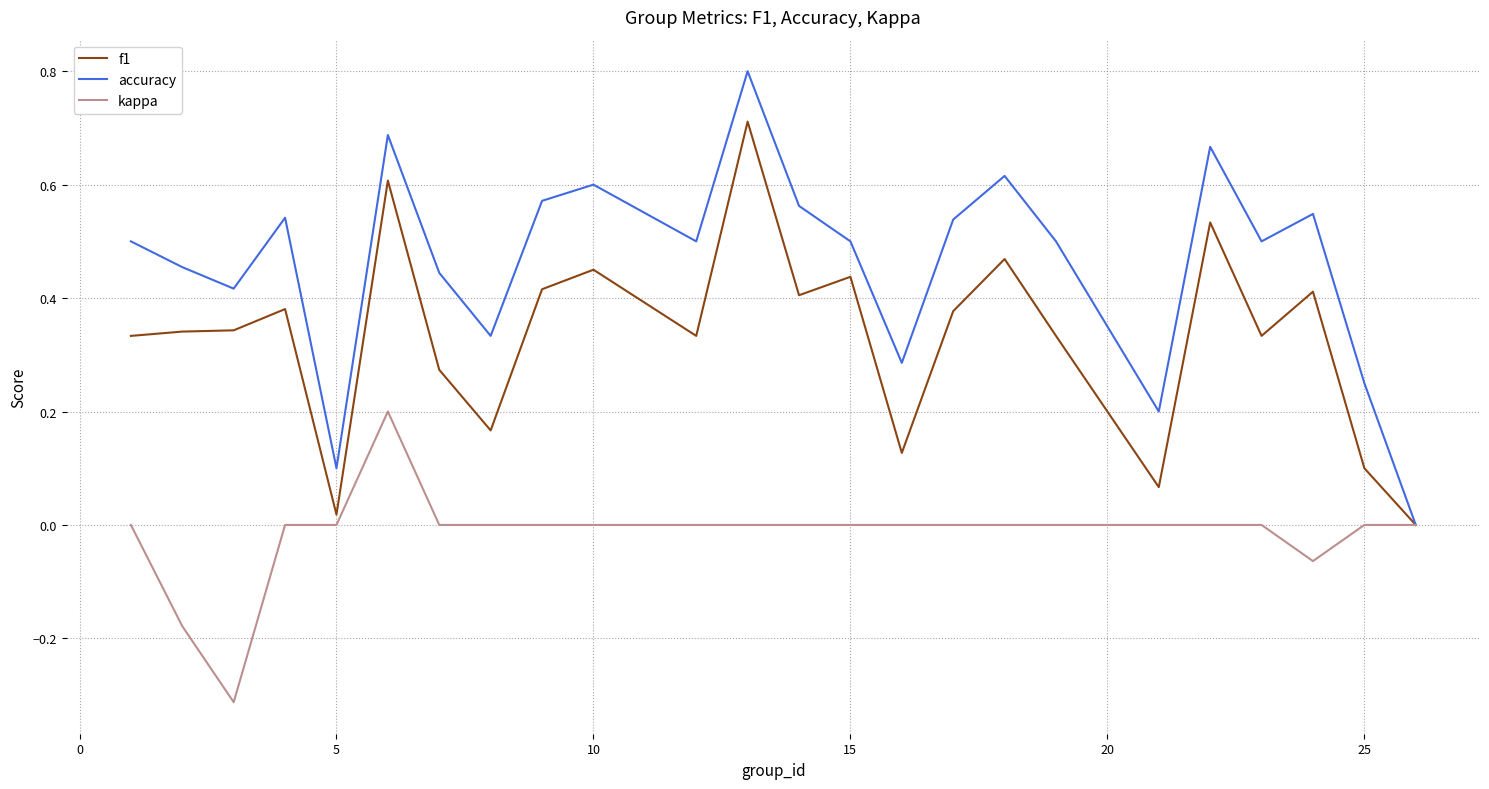

List the series in order of their overall mean, lowest first.

kappa, f1, accuracy